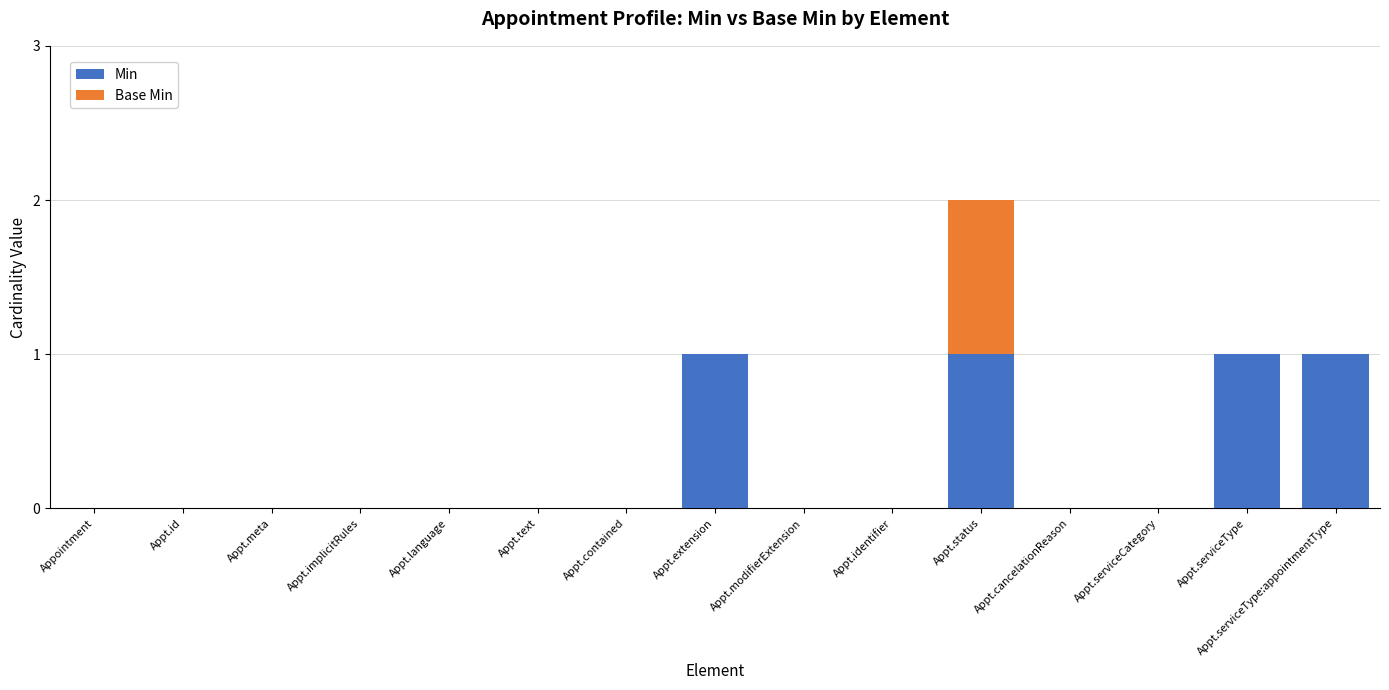

What is the sum of all Min values?

4